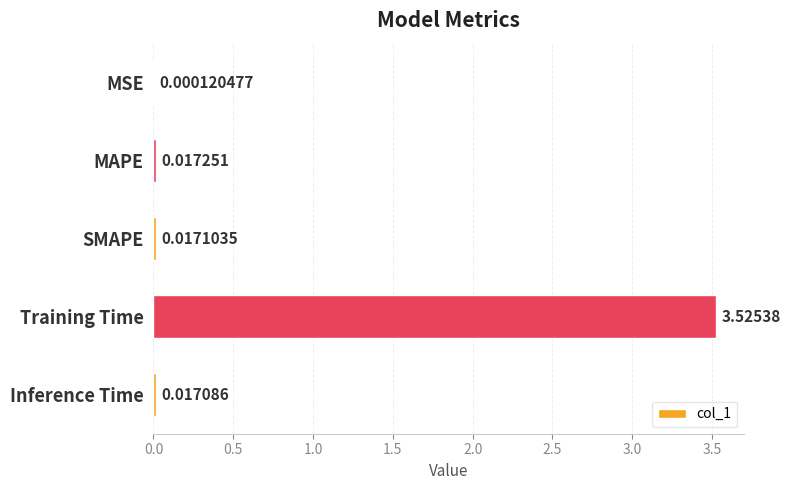

Between SMAPE and Training Time, which is larger?

Training Time